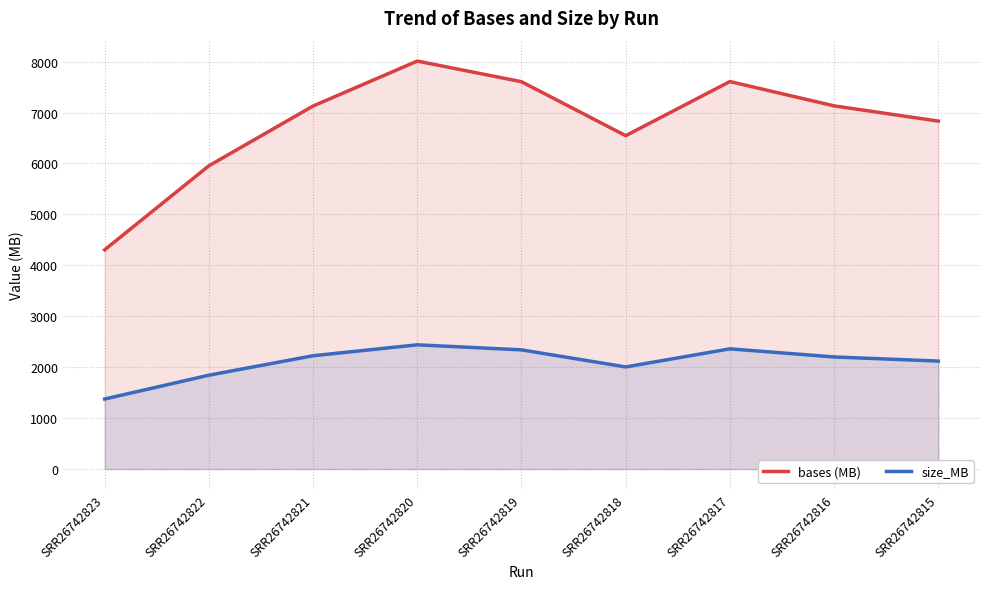

Is the value of bases (MB) at SRR26742816 greater than the value of size_MB at SRR26742815?

Yes